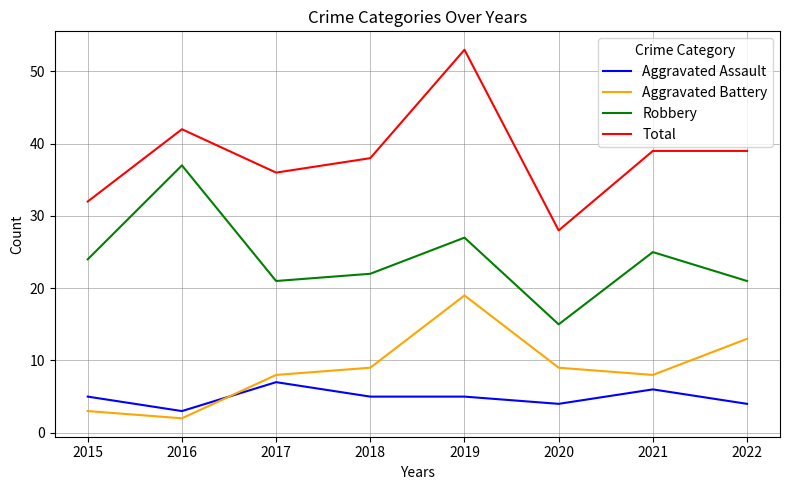

True or false: Aggravated Assault and Aggravated Battery intersect in this chart.

True